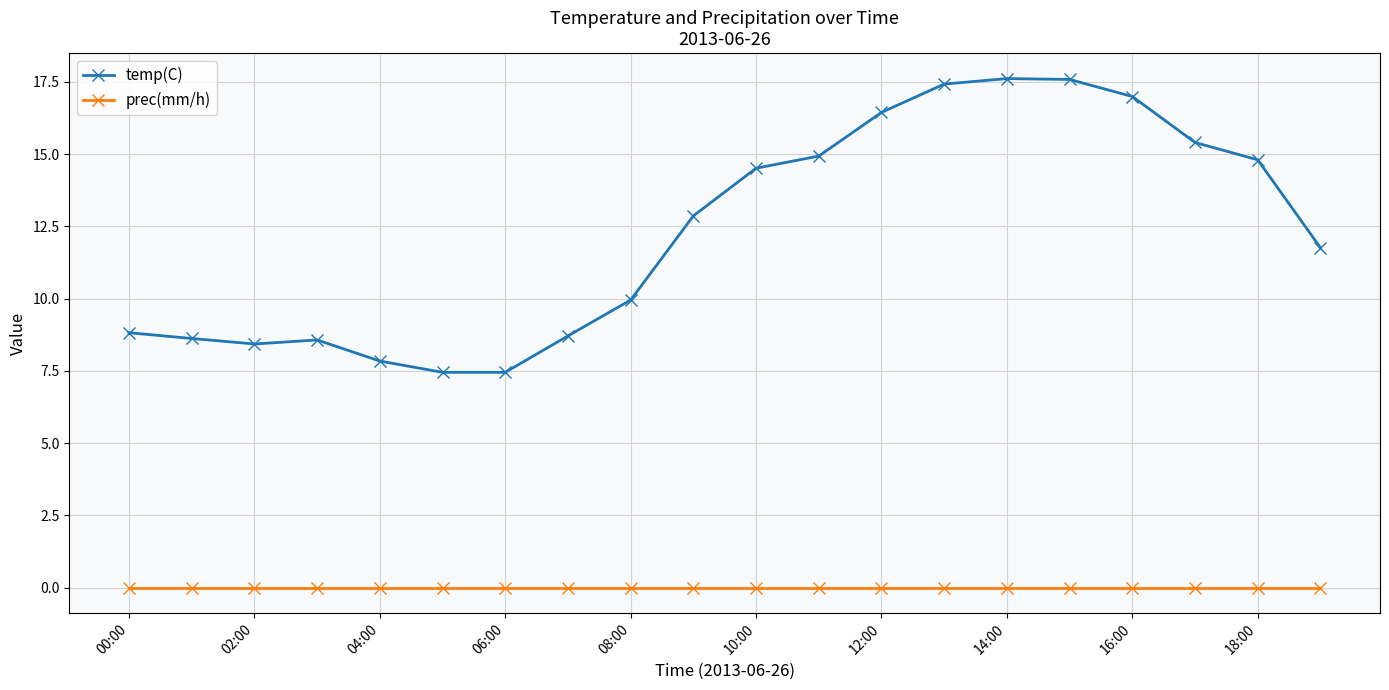

Does the chart display data point markers on the line(s)?

Yes